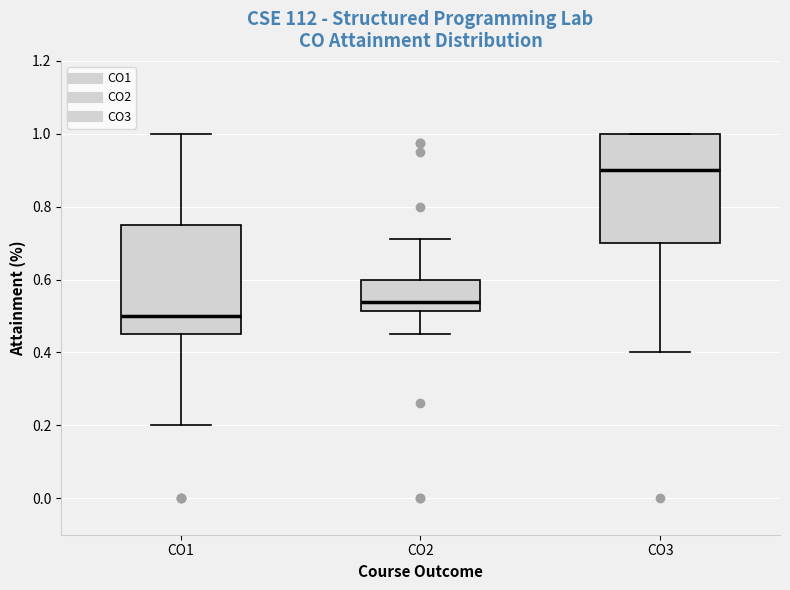

Reading left to right, transcribe this box plot: for each box, give where its median line is, the range the box spans, and where its two whiskers end, as read against the y-axis. The values are not printed on the chart, so give them approximately, as read against the axis.

CO1: median 0.50, box 0.46 to 0.76, whiskers 0.20 to 1.00
CO2: median 0.54, box 0.52 to 0.60, whiskers 0.46 to 0.72
CO3: median 0.90, box 0.70 to 1.00, whiskers 0.40 to 1.00